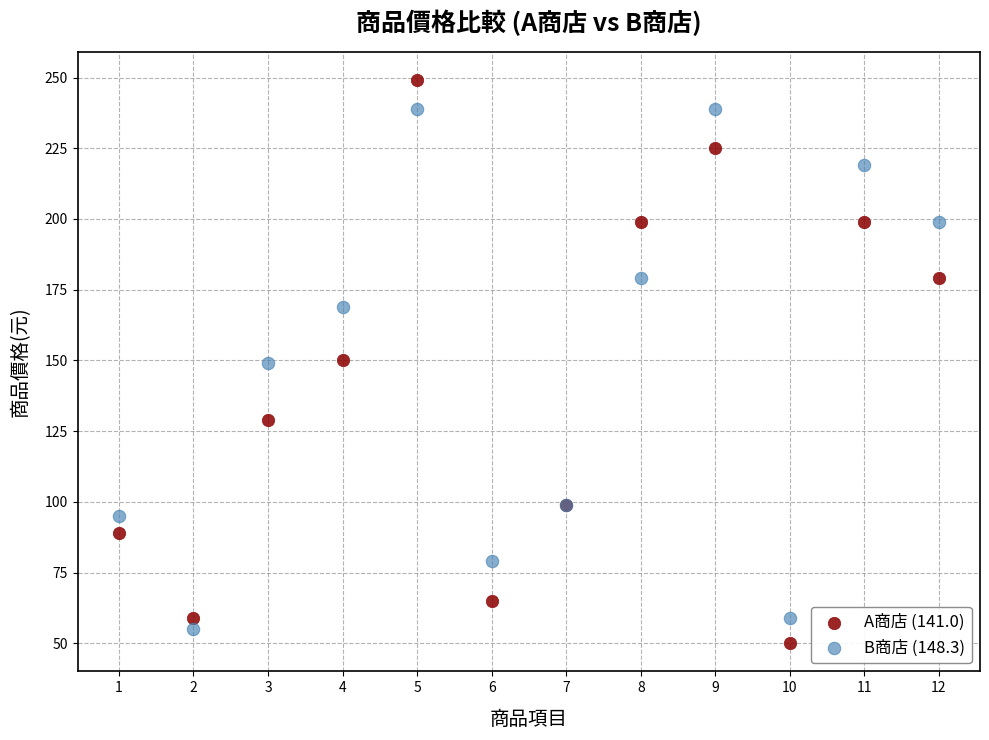

Which series contains the highest Y value?

A商店 (141.0)